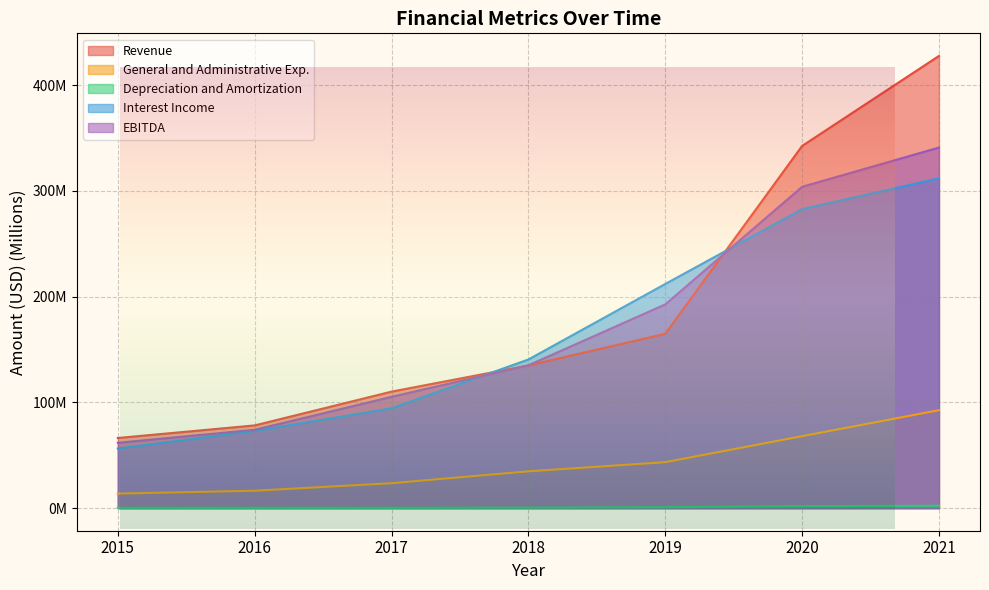

At which label does Revenue first exceed 134?

2018